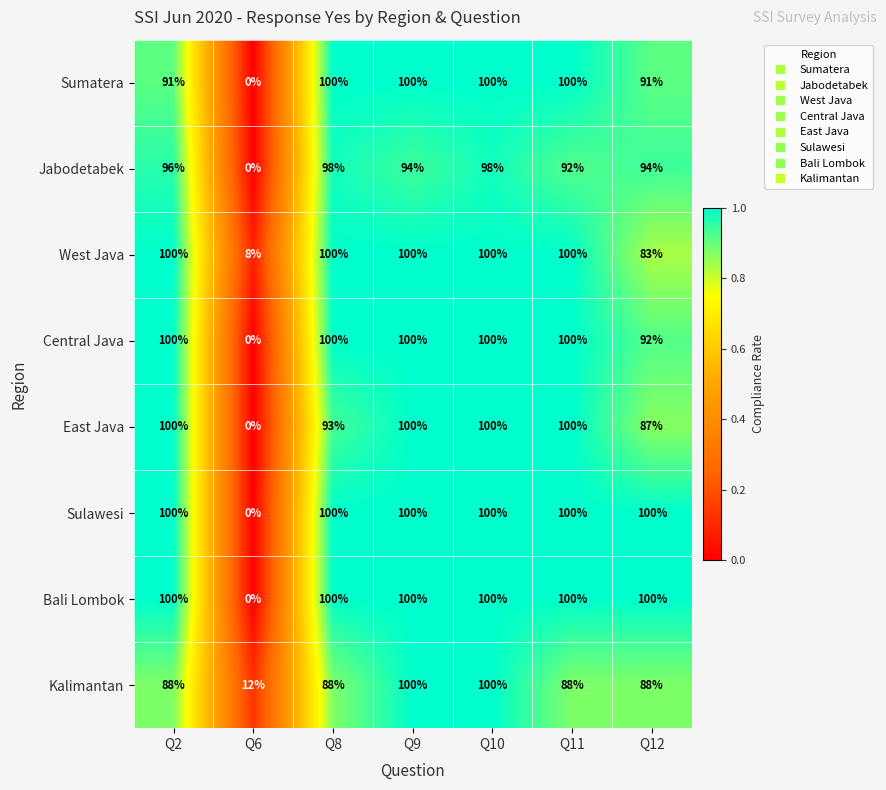

What is the difference between the Central Java values at Q6 and Q2?

100